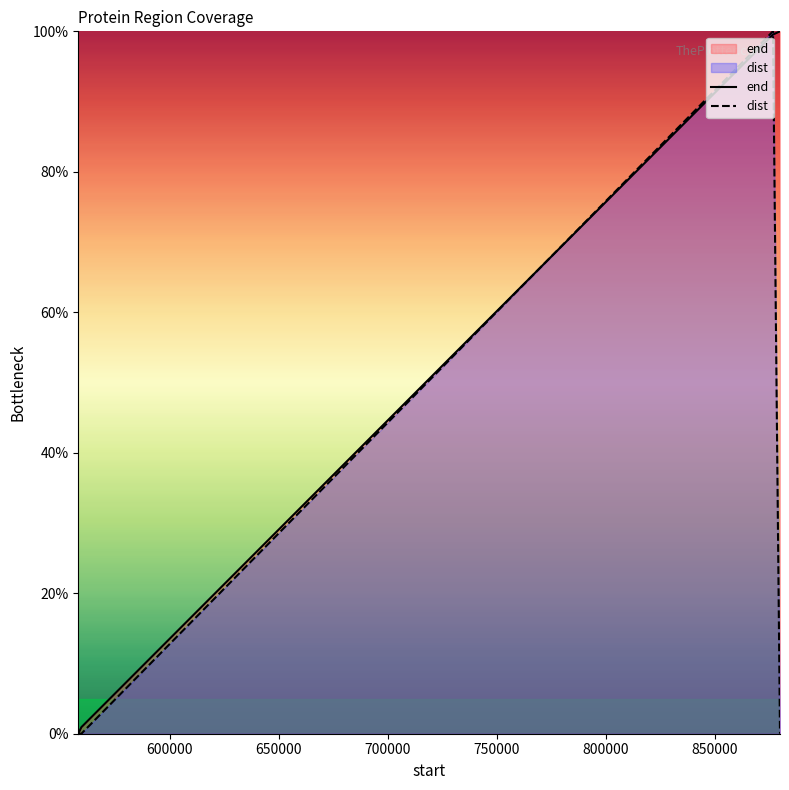

How many data points in end are above 99?

2